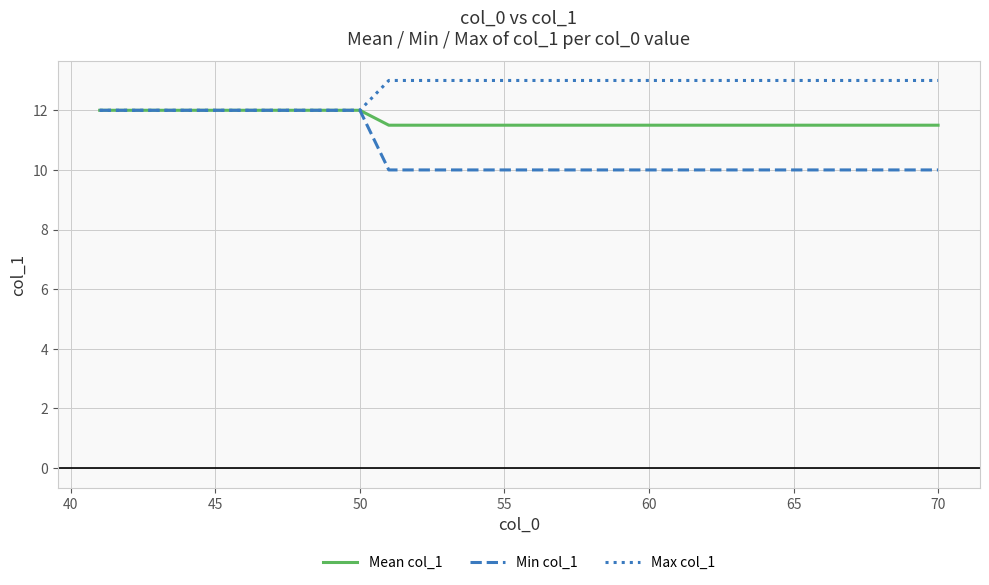

What is the lowest value of the Mean col_1 series?

11.5